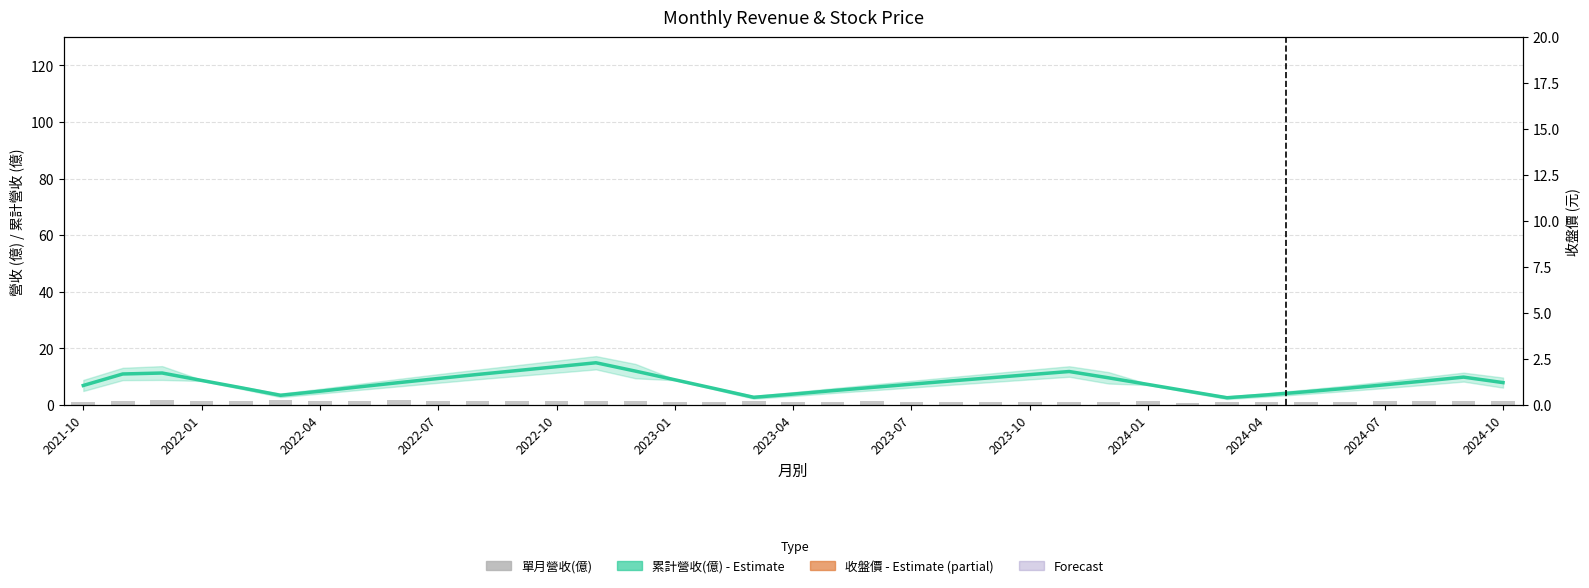

Which series changed the most between 16 and 32?

收盤價